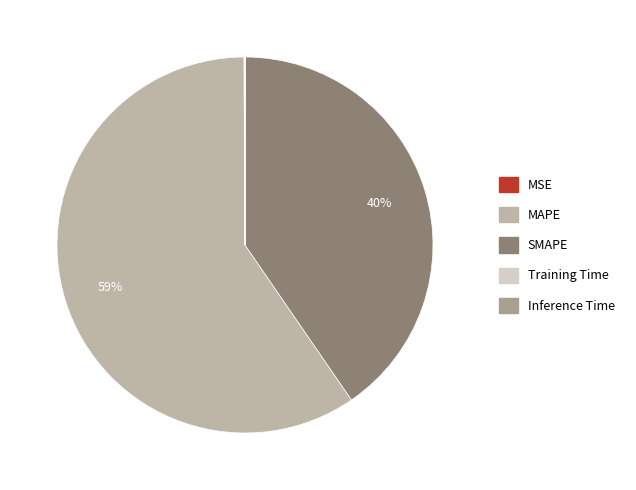

Rank the categories by value from highest to lowest.

MAPE, SMAPE, MSE, Training Time, Inference Time